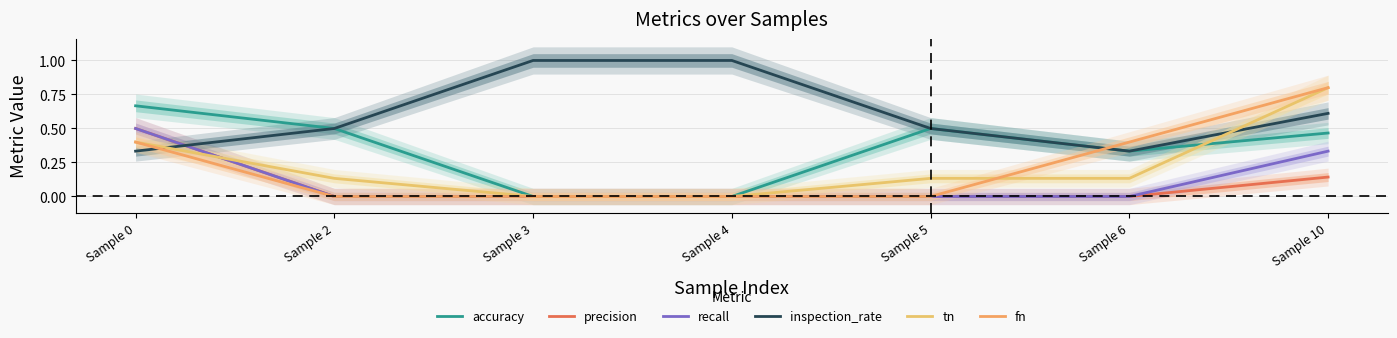

At which category does inspection_rate reach its first local valley?

Sample 6